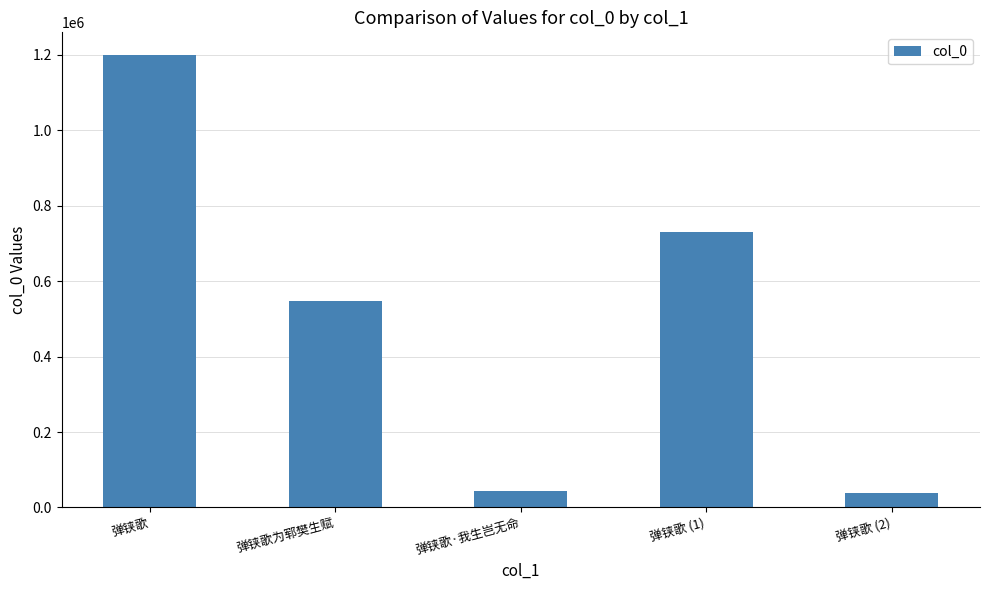

What is the average value?

511908